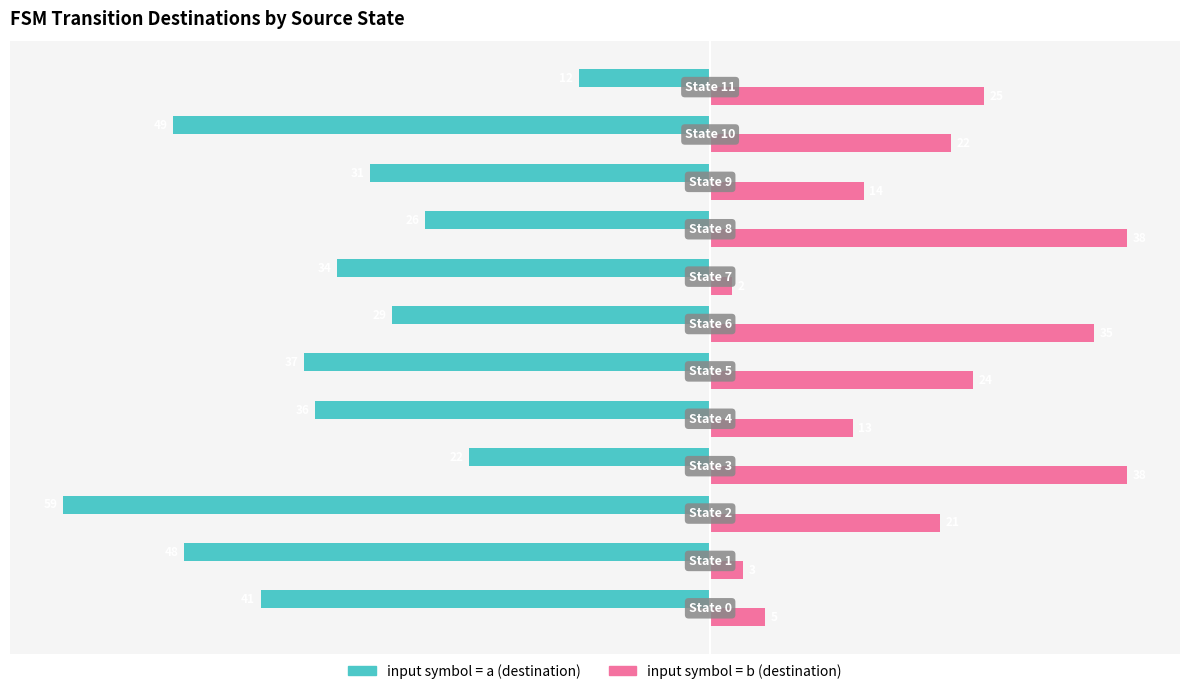

What is the minimum value shown in the chart?

-59